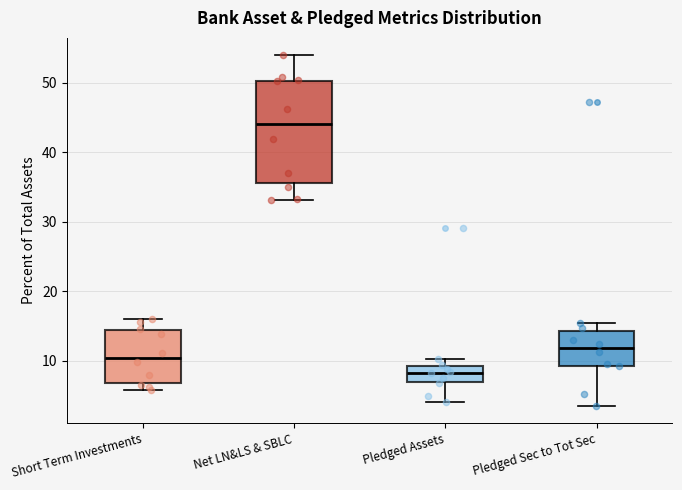

Comparing the boxes themselves (not the whiskers), which one is the tallest?

Net LN&LS & SBLC